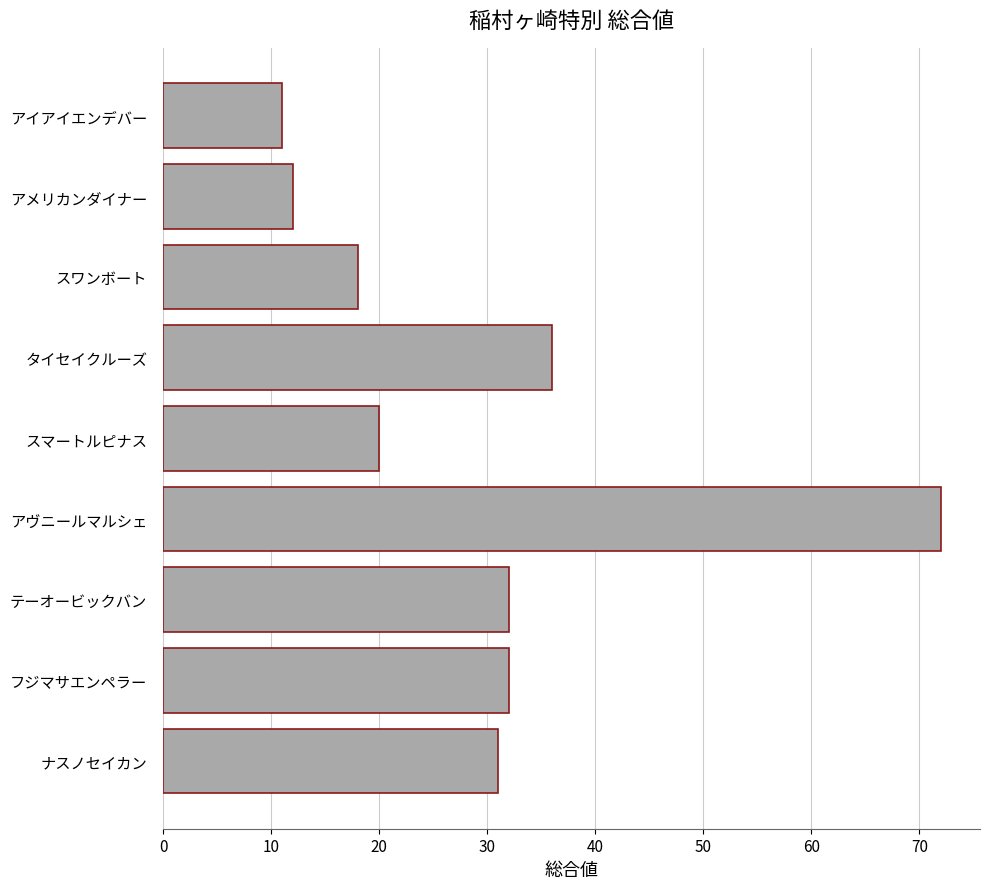

Approximately how many times larger is the value at タイセイクルーズ compared to スマートルピナス?

1.8